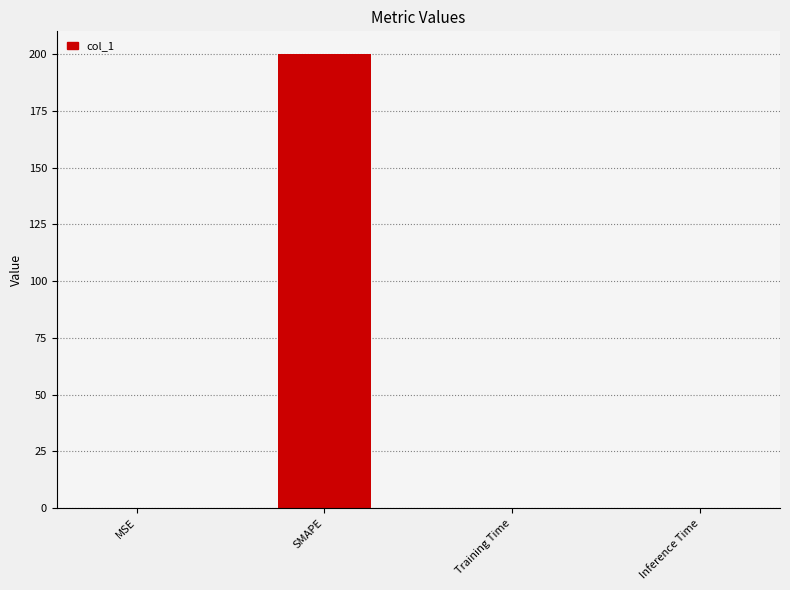

What is the maximum value shown in the chart?

200.0